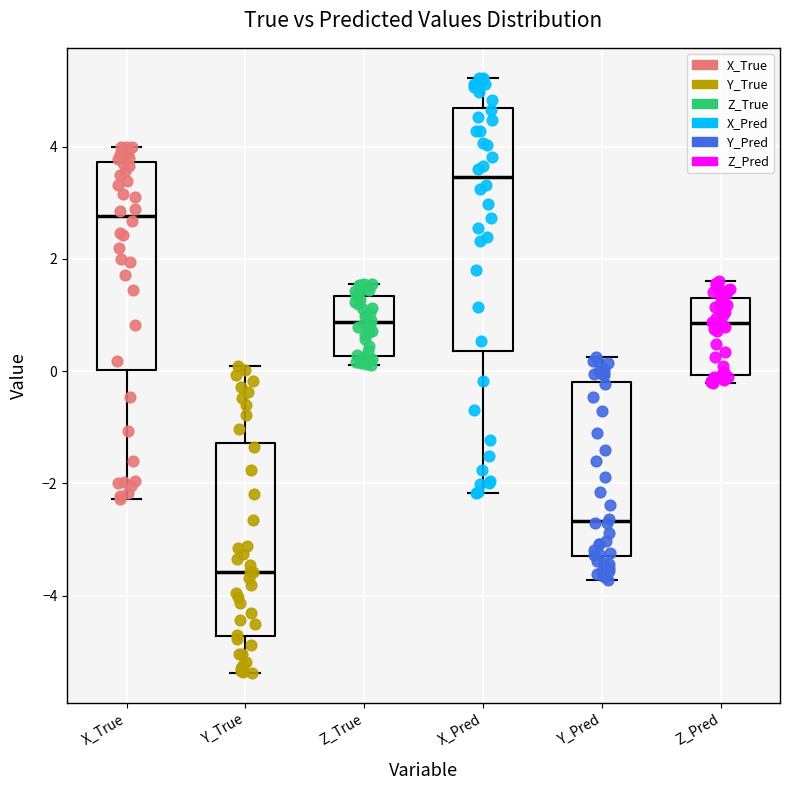

Reading left to right, transcribe this box plot: for each box, give where its median line is, the range the box spans, and where its two whiskers end, as read against the y-axis. The values are not printed on the chart, so give them approximately, as read against the axis.

X_True: median 2.8, box 0.0 to 3.8, whiskers -2.2 to 4.0
Y_True: median -3.6, box -4.8 to -1.2, whiskers -5.4 to 0.0
Z_True: median 0.8, box 0.2 to 1.4, whiskers 0.2 (just below the box's lower edge) to 1.6
X_Pred: median 3.4, box 0.4 to 4.6, whiskers -2.2 to 5.2
Y_Pred: median -2.6, box -3.4 to -0.2, whiskers -3.8 to 0.2
Z_Pred: median 0.8, box 0.0 to 1.4, whiskers -0.2 to 1.6